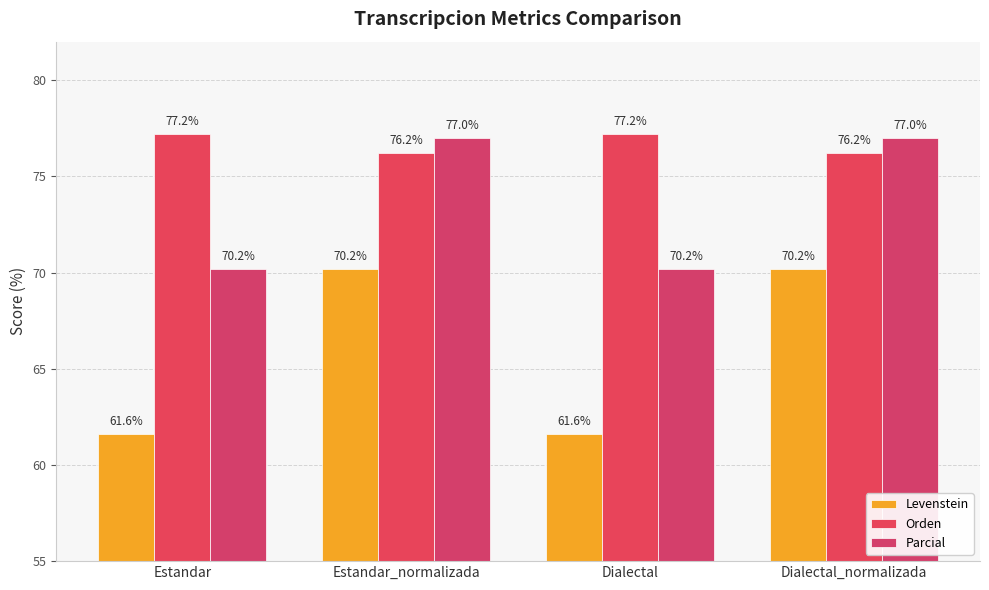

At which label does Parcial first exceed 76?

Estandar_normalizada